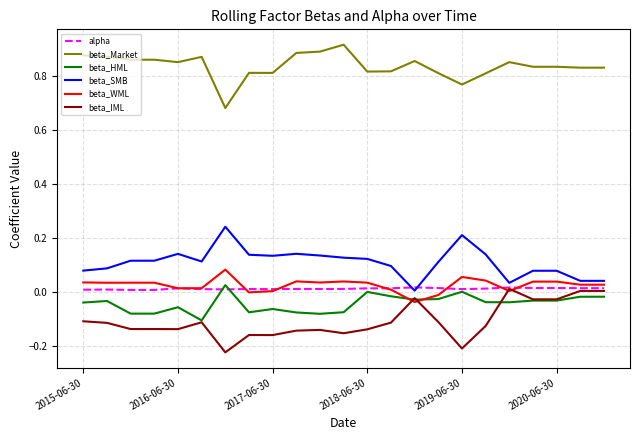

Which series has the largest total across all categories?

beta_Market